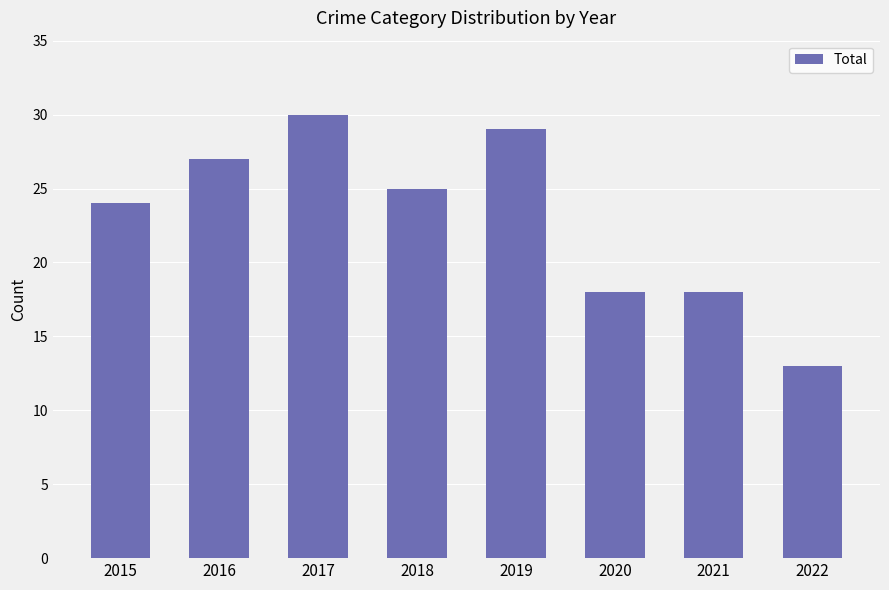

What is the sum of the values at 2018 and 2015?

49